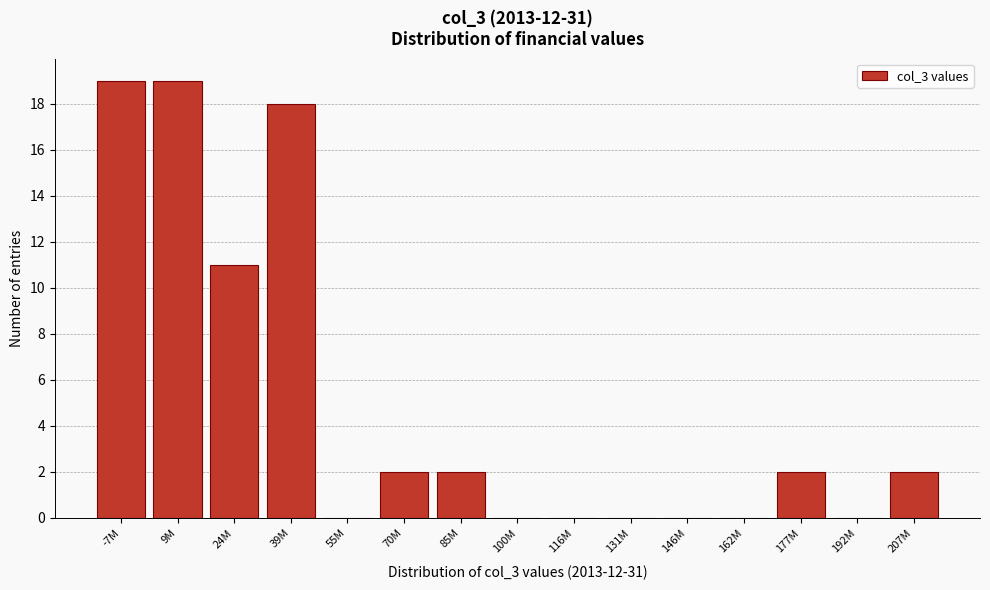

Reading left to right, list all the values displayed in this chart.

-7M=19	9M=19	24M=11	39M=18	55M=0	70M=2	85M=2	100M=0	116M=0	131M=0	146M=0	162M=0	177M=2	192M=0	207M=2